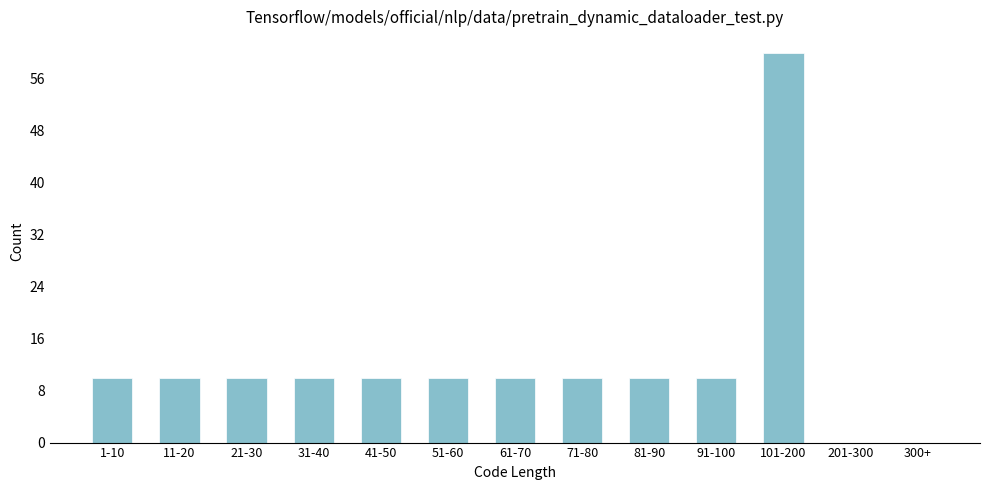

Reading left to right, extract all data points from this chart.

1-10=10	11-20=10	21-30=10	31-40=10	41-50=10	51-60=10	61-70=10	71-80=10	81-90=10	91-100=10	101-200=60	201-300=0	300+=0